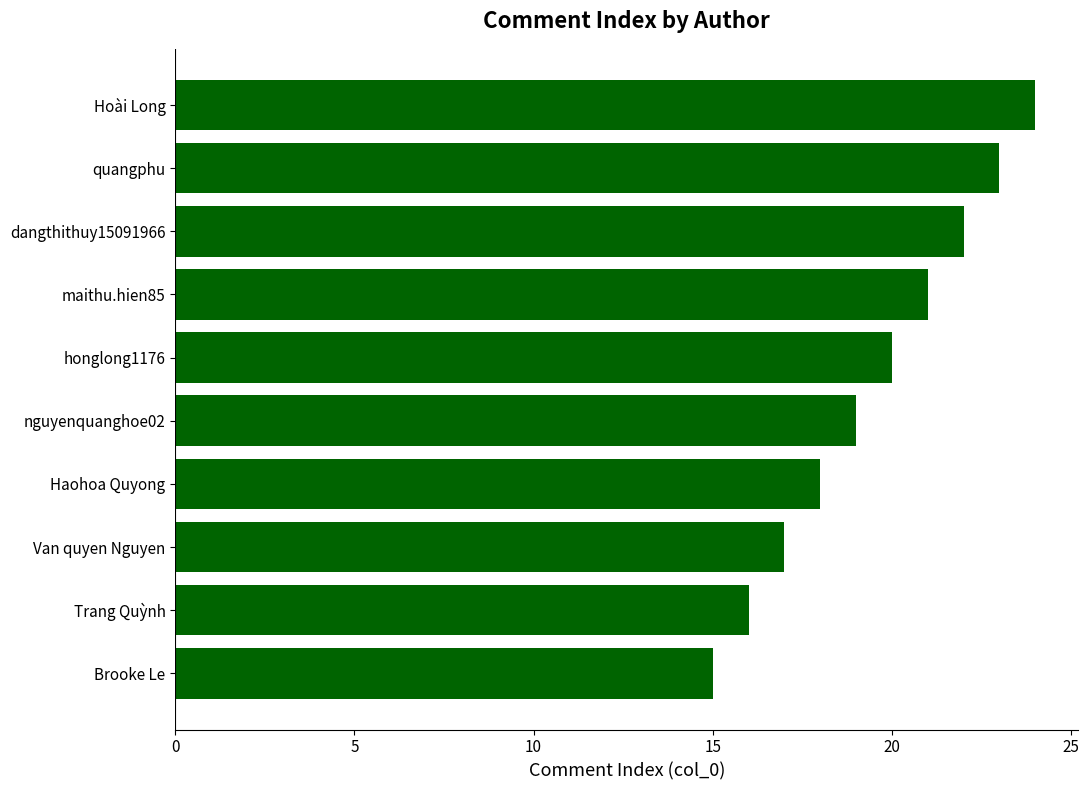

What is the difference between the values at Trang Quỳnh and honglong1176?

4